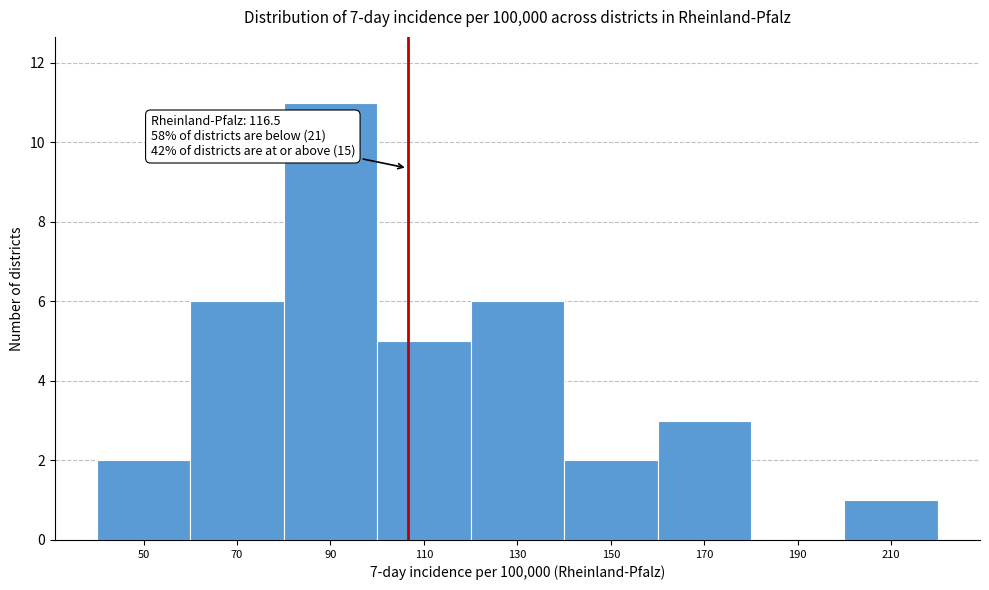

Reading left to right, extract all data points from this chart.

50=2	70=6	90=11	110=5	130=6	150=2	170=3	190=0	210=1